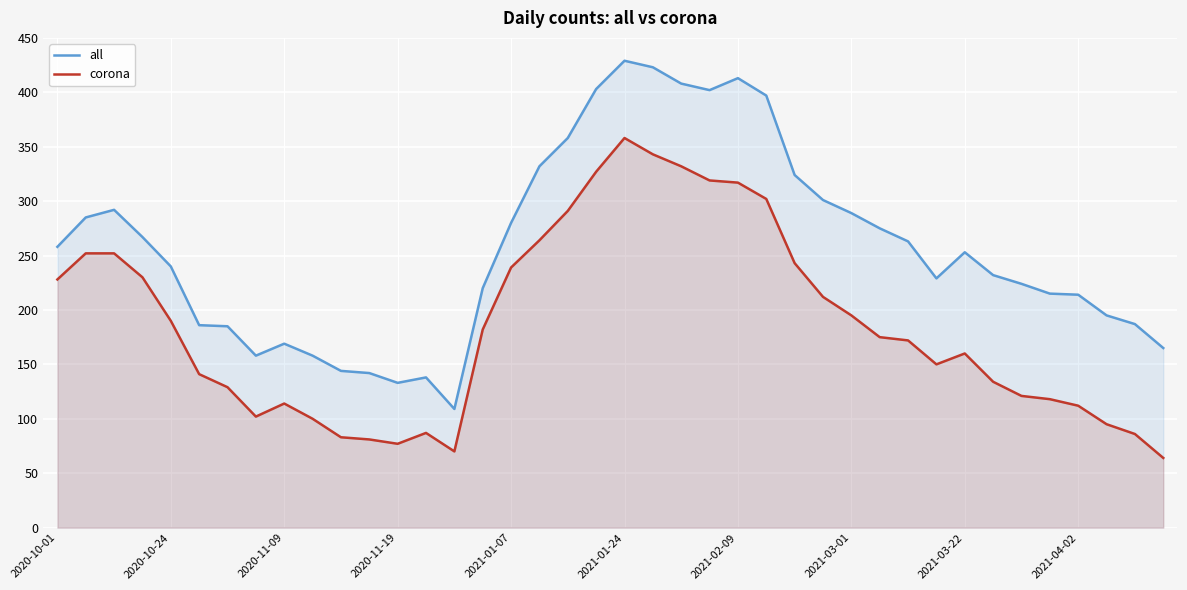

What is the highest value of the all series?

429